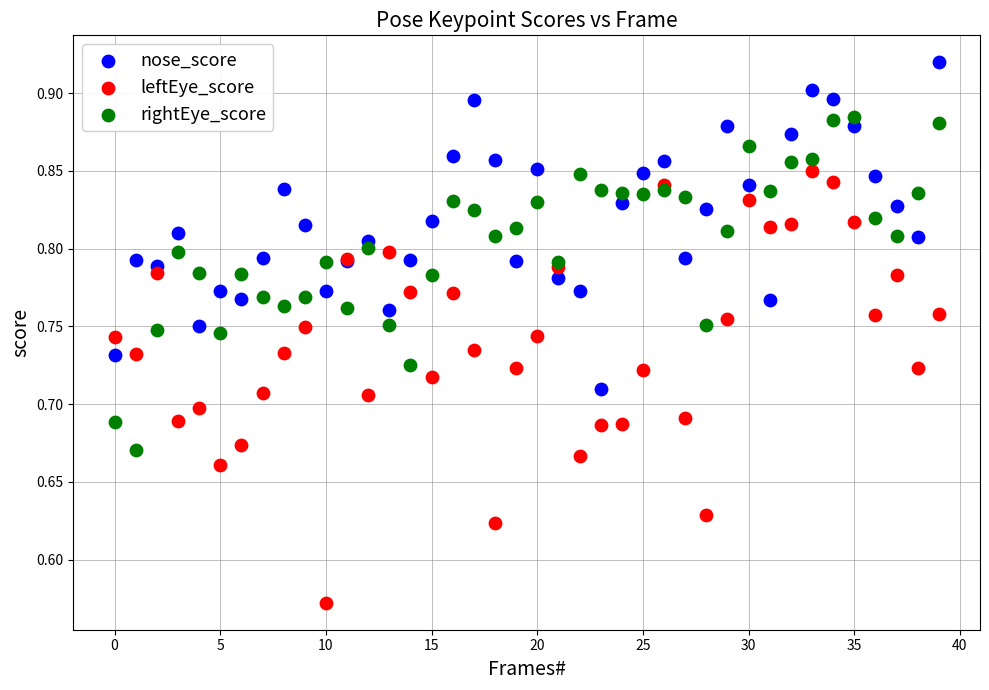

Which series has the largest Y range (max minus min)?

leftEye_score